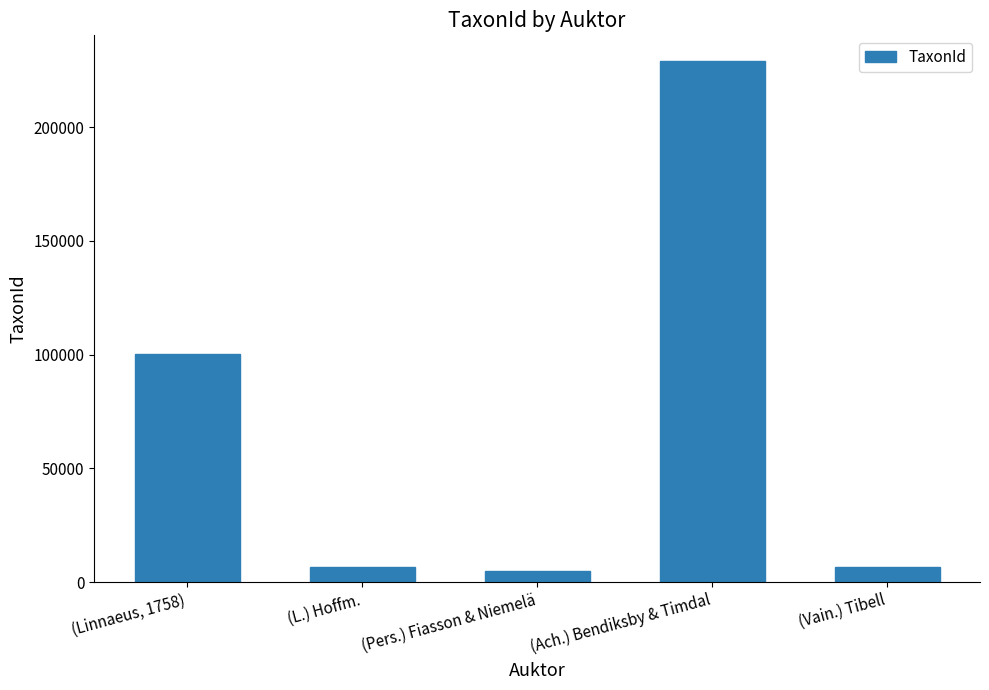

Count the number of categories in the chart.

5